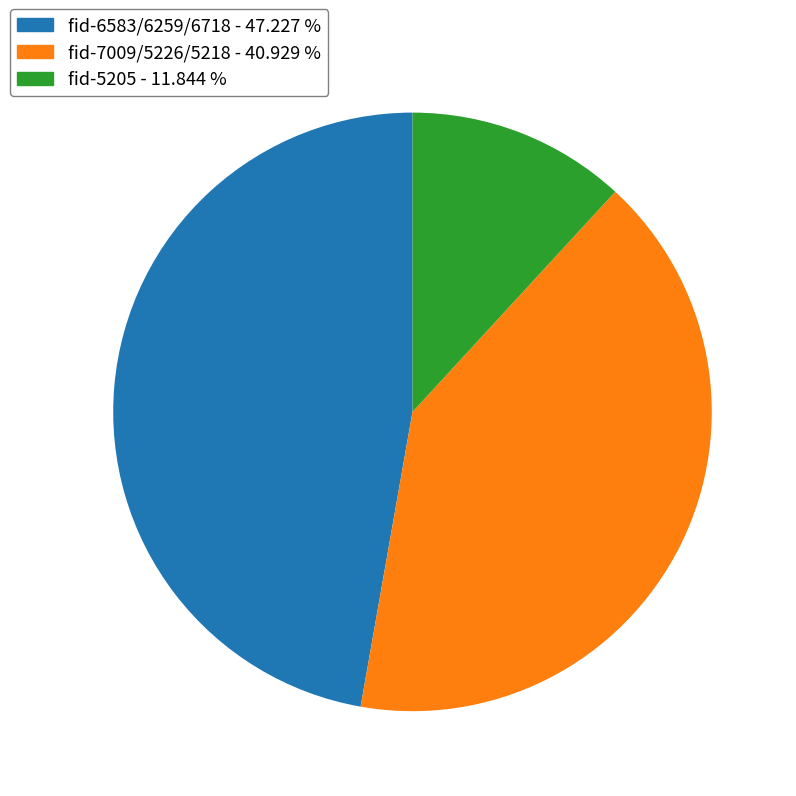

Which slice is the largest?

fid-6583/6259/6718 - 47.227 %